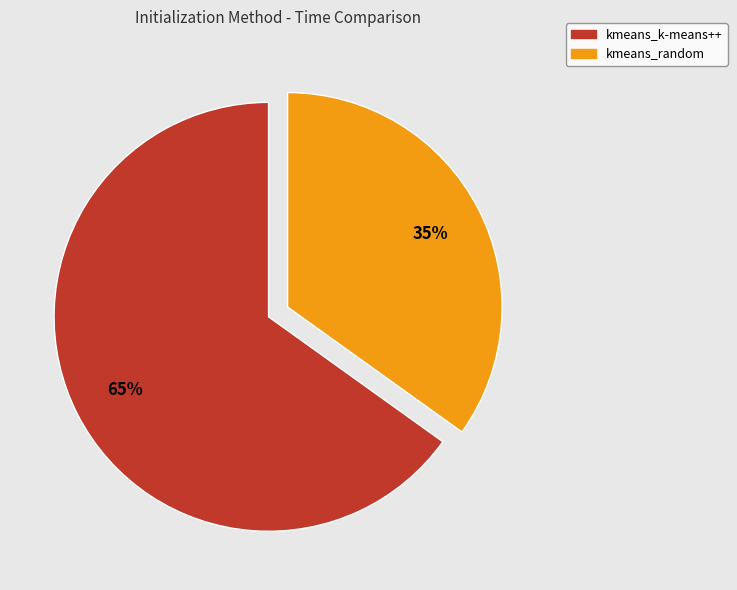

Which slice represents more than half of the pie?

kmeans_k-means++